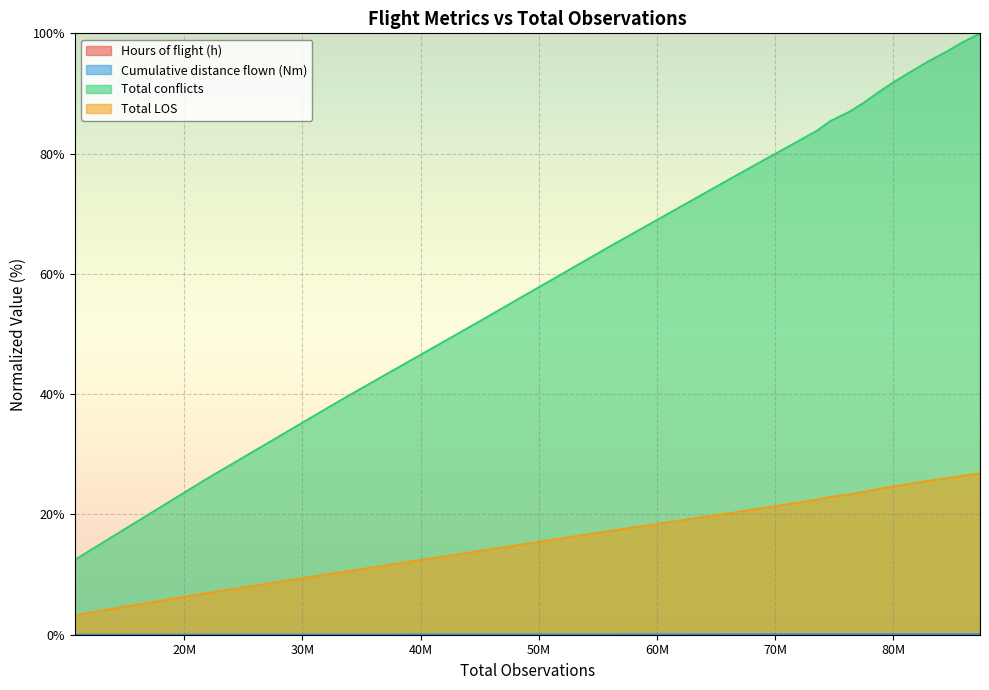

Where does the Total conflicts series first go above 87?

76327296